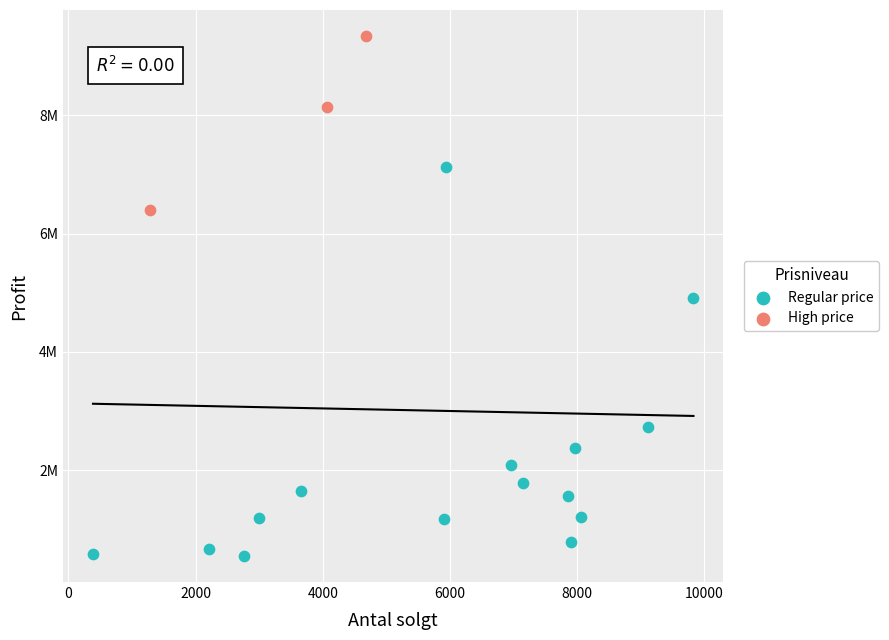

What are all the series names shown in the legend?

Regular price, High price